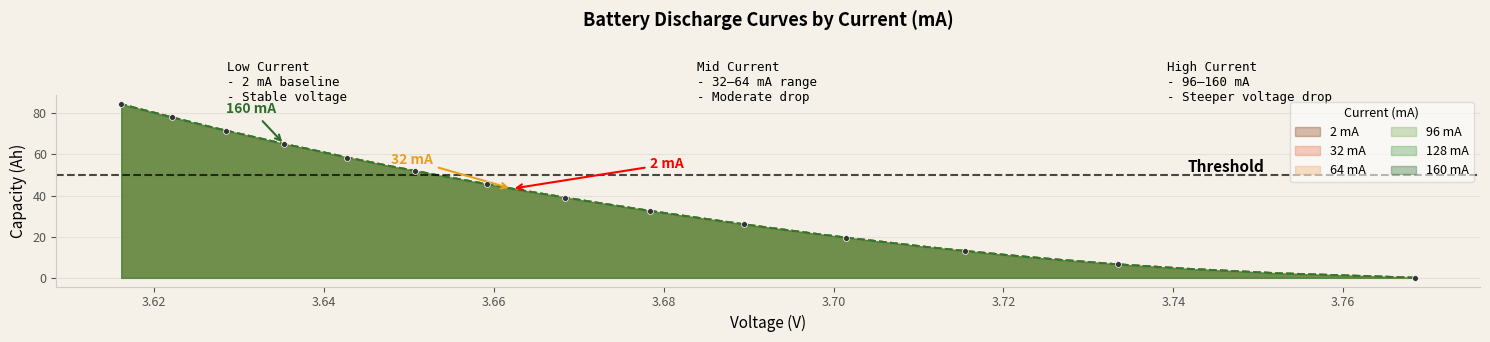

Which series has the widest spread of Y values?

2capacity